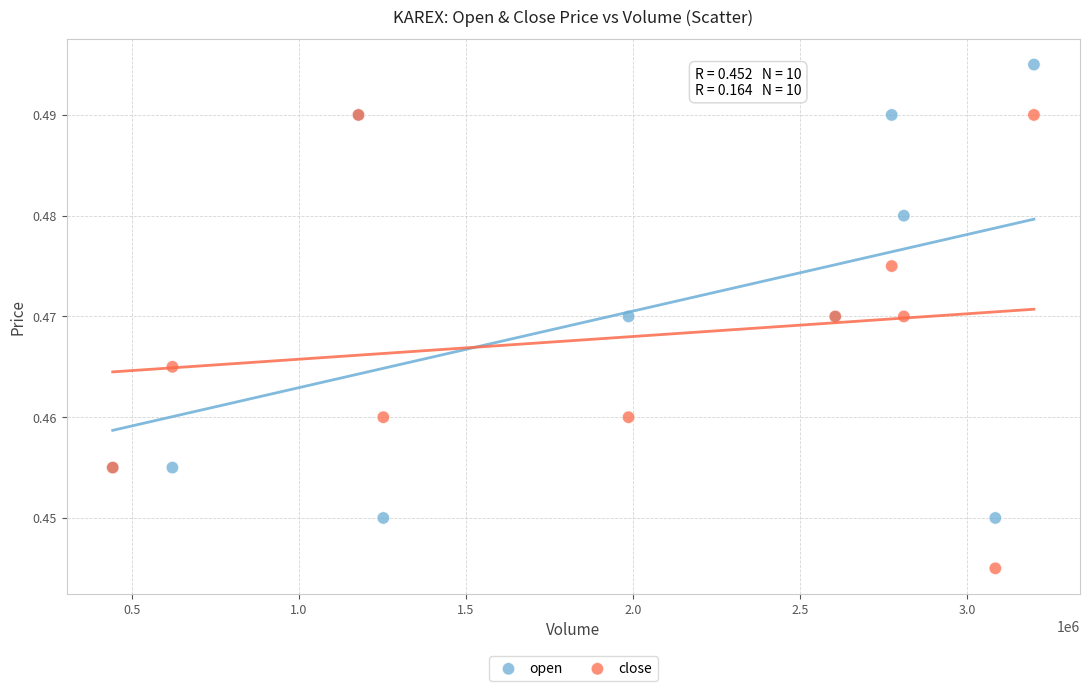

Which series contains the highest Y value?

open